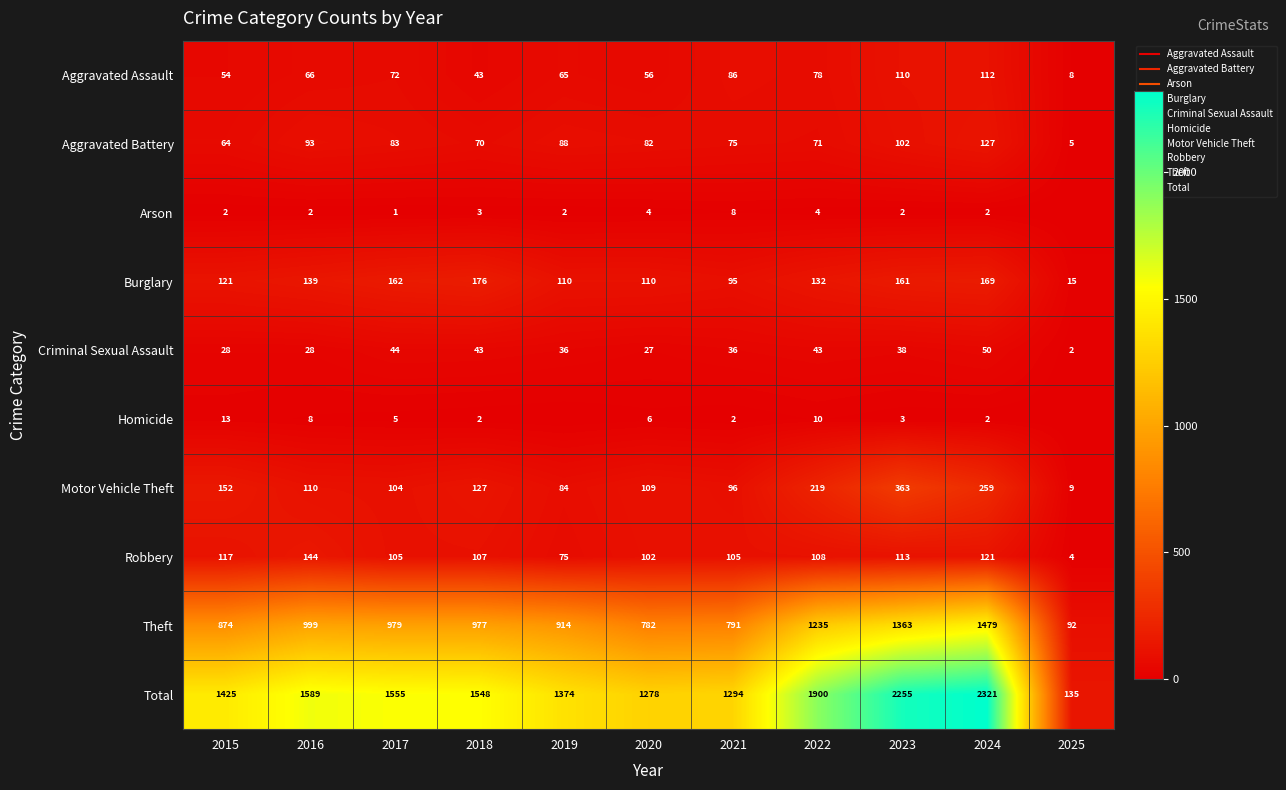

Rank the categories by Total value from lowest to highest.

2025, 2020, 2021, 2019, 2015, 2018, 2017, 2016, 2022, 2023, 2024